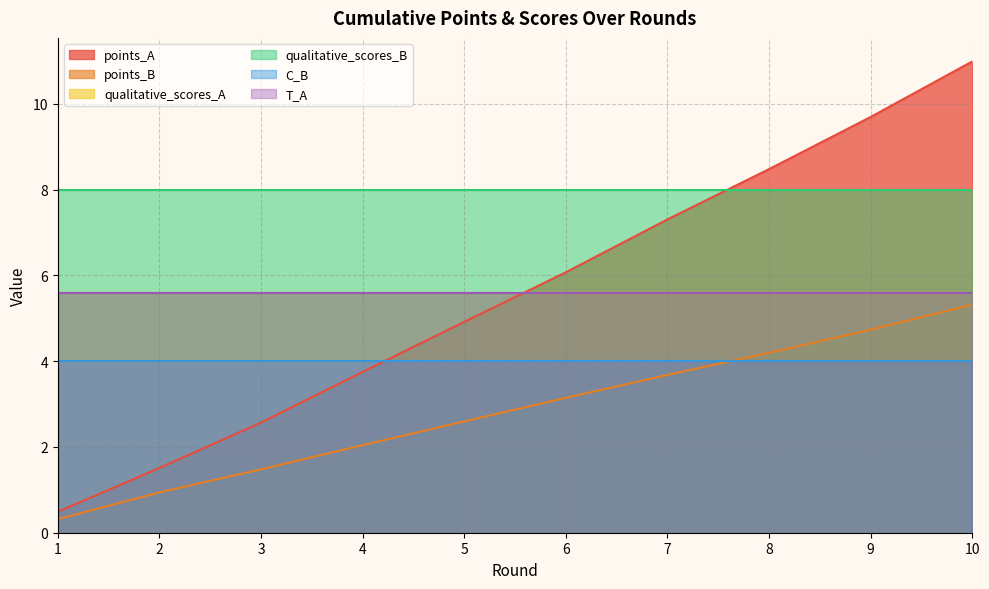

Which series has the widest spread of values?

points_A